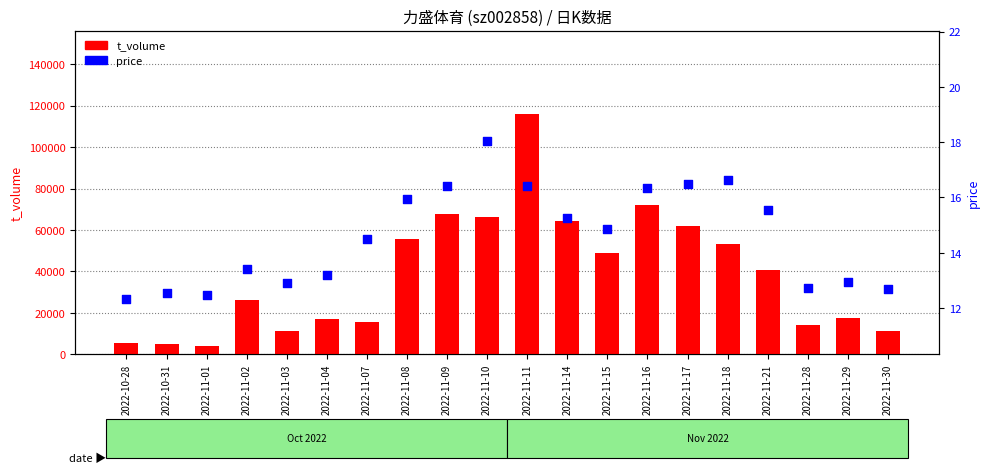

Is the value of price at 2022-11-15 greater than the value of t_volume at 2022-11-21?

No